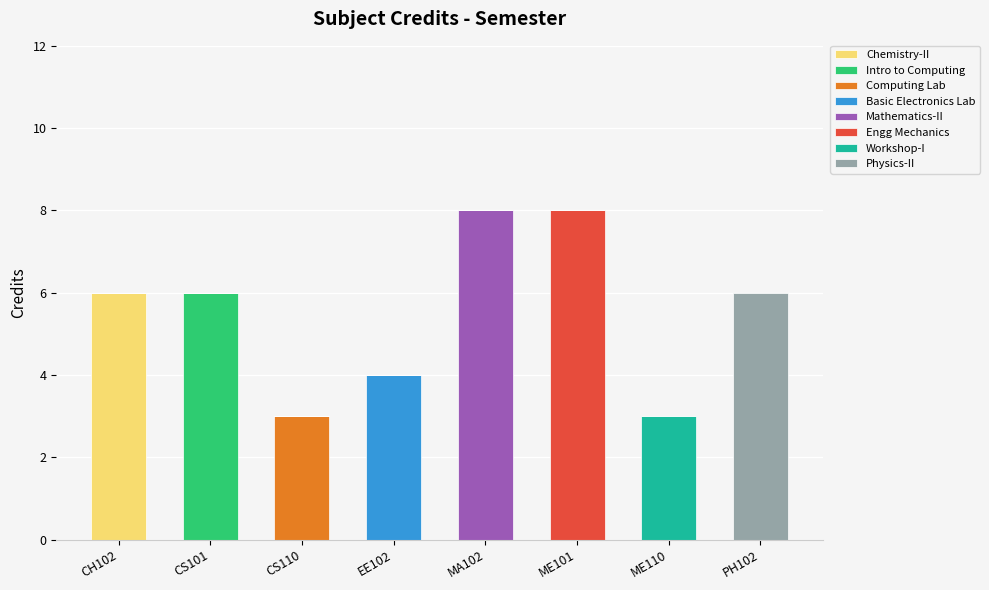

What is the maximum value for Chemistry-II?

6